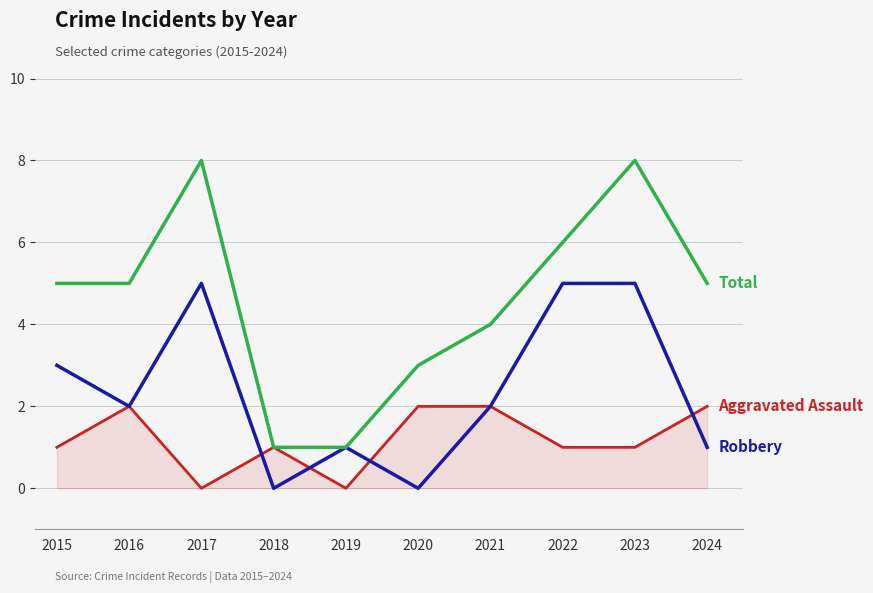

What is the greatest value displayed?

8